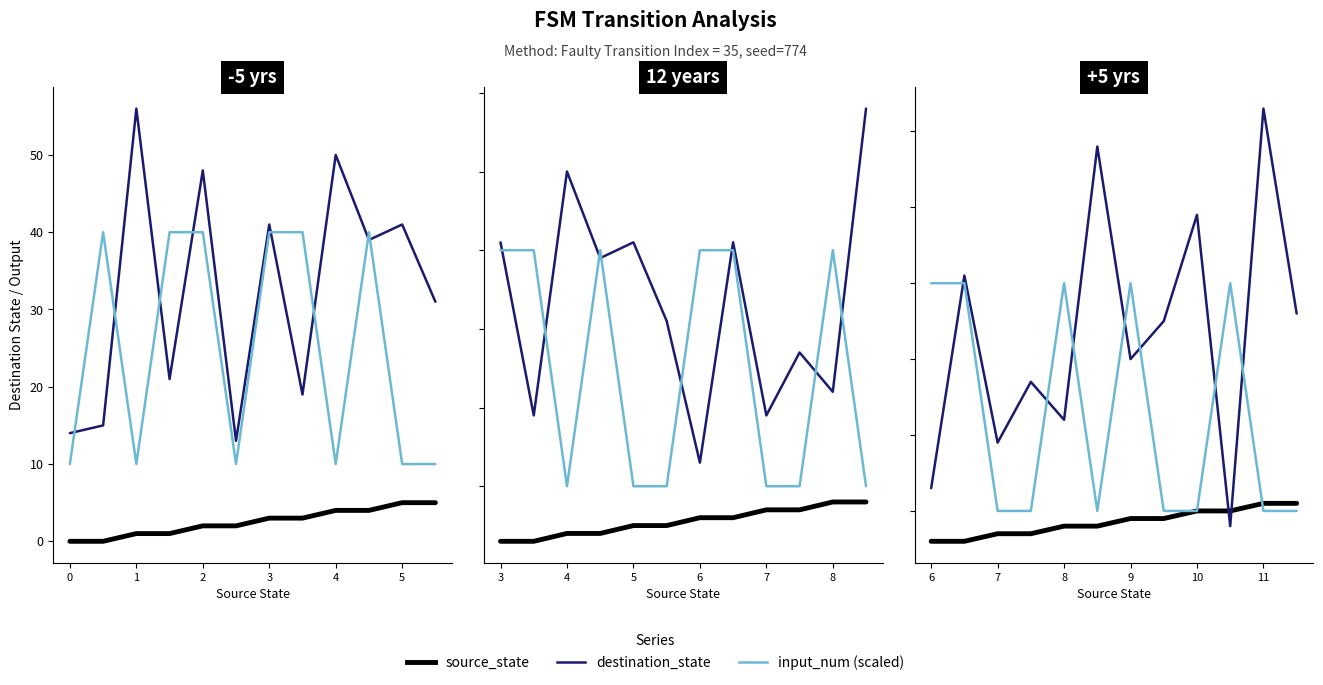

True or false: input_num (scaled) and source_state intersect in this chart.

False